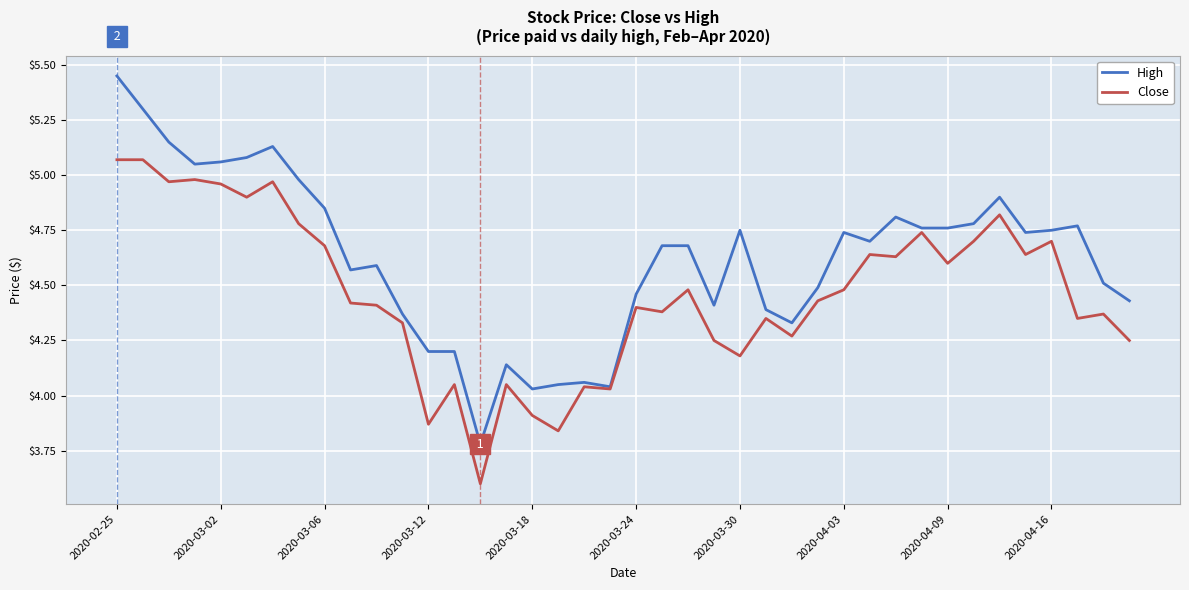

Is this an area chart (filled region under the line)?

No